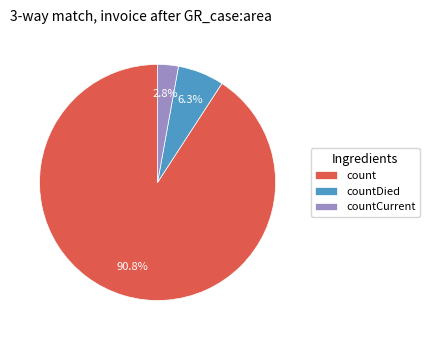

Which category accounts for the majority?

count